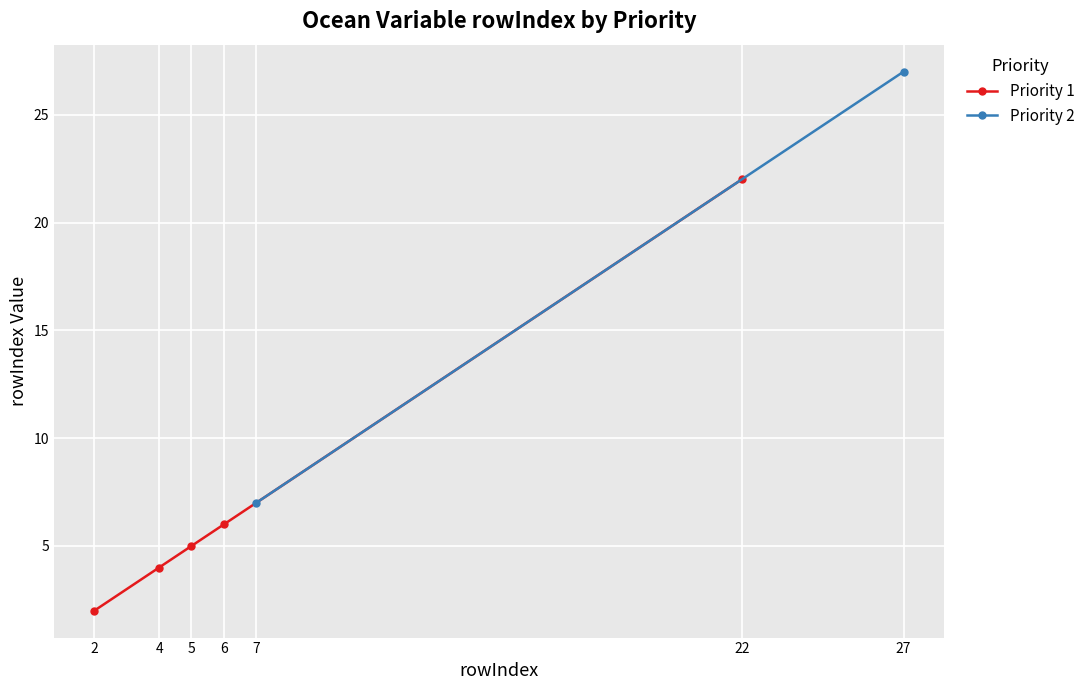

The value at 5 is 7. True or false?

False